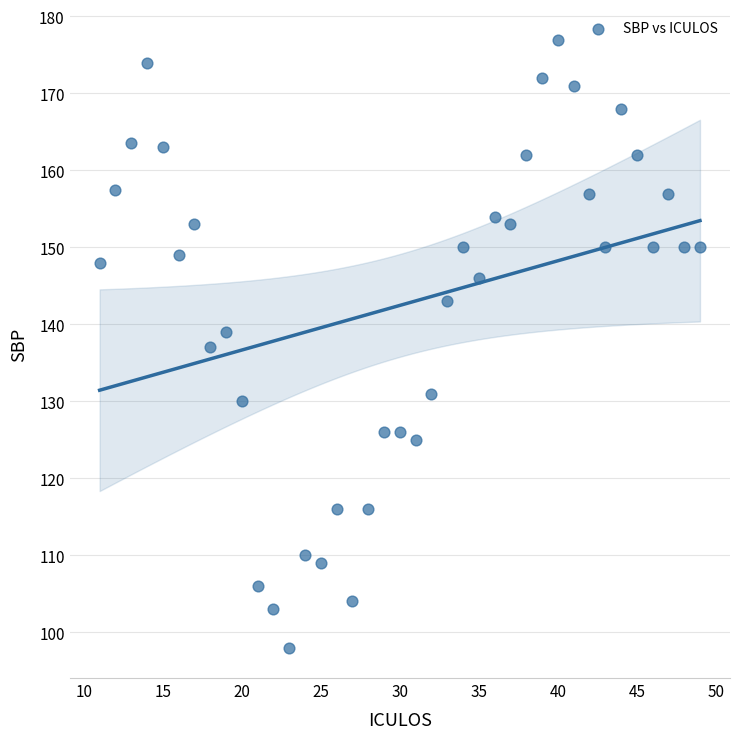

What is the range of X values (max minus min)?

38.0